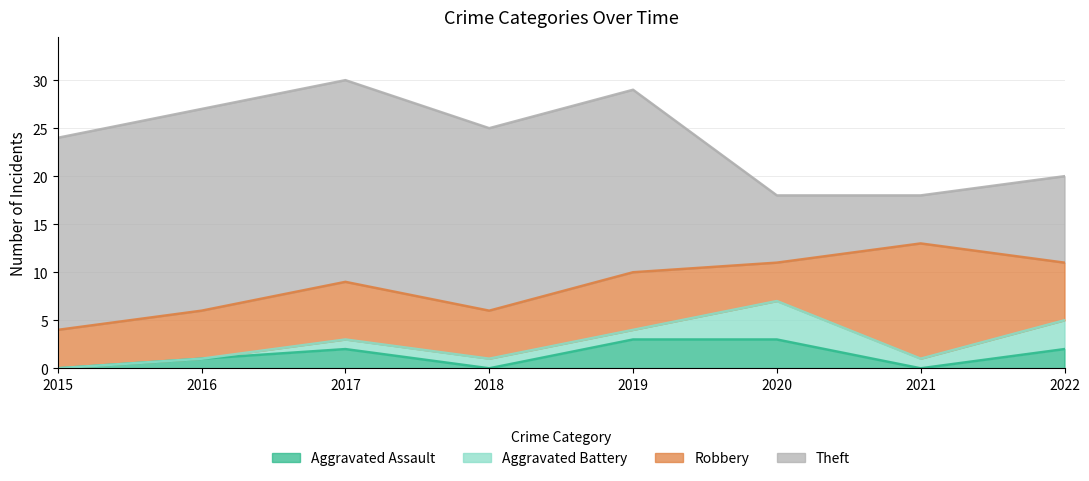

At which label does Aggravated Battery reach its minimum?

2015